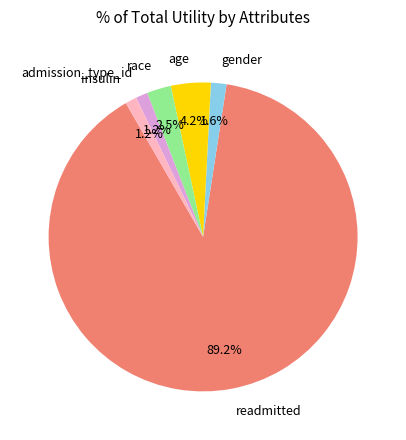

Which slice is the largest?

readmitted